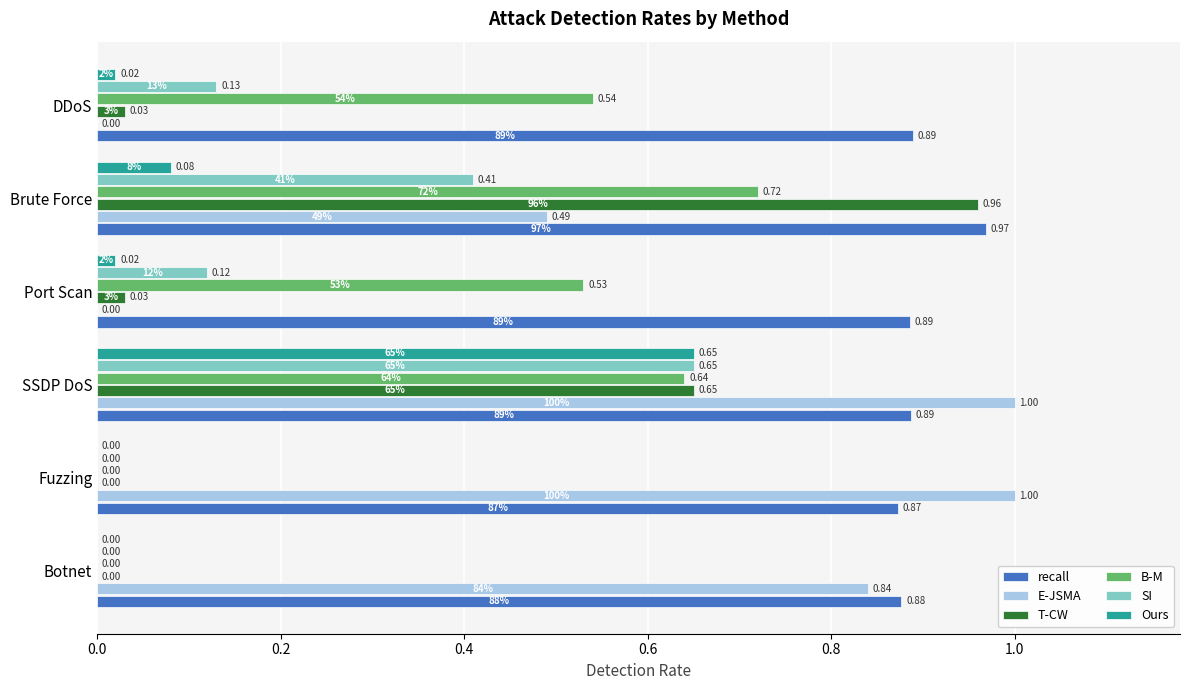

What are all the series names shown in the legend?

recall, E-JSMA, T-CW, B-M, SI, Ours